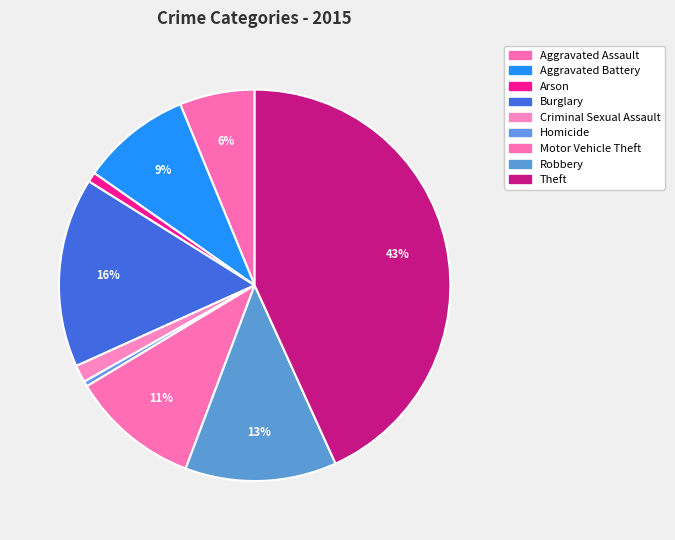

Is it true that Theft is 52% of the pie?

False